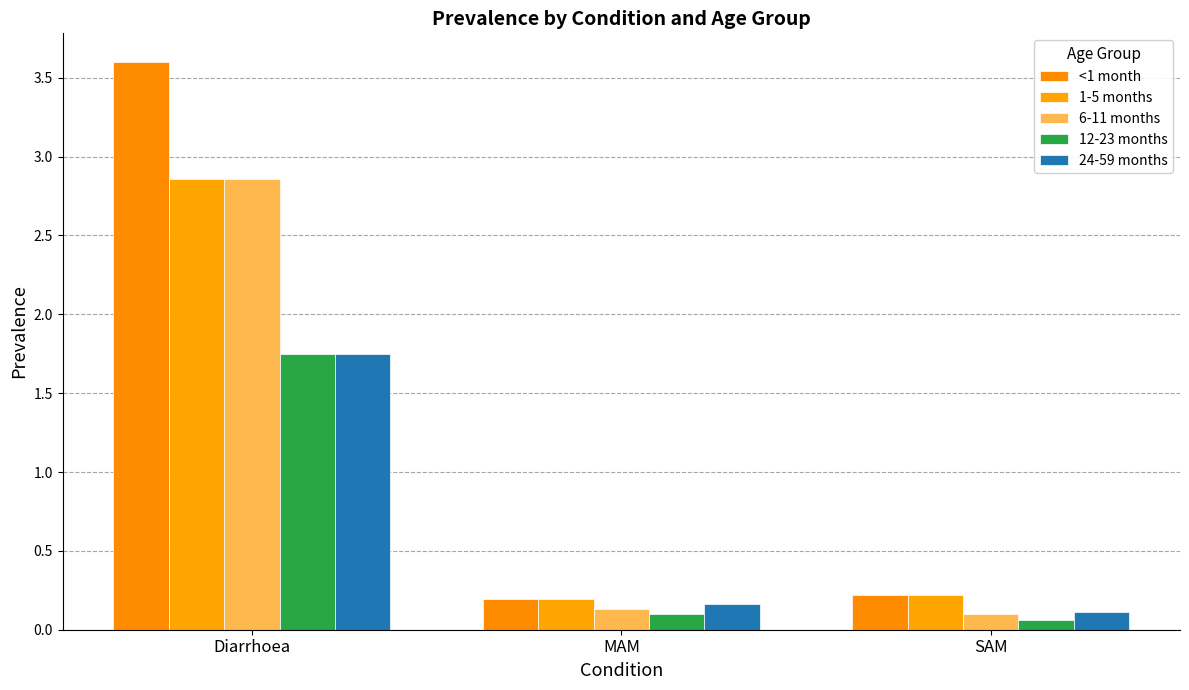

At which label does 6-11 months reach its peak?

Diarrhoea